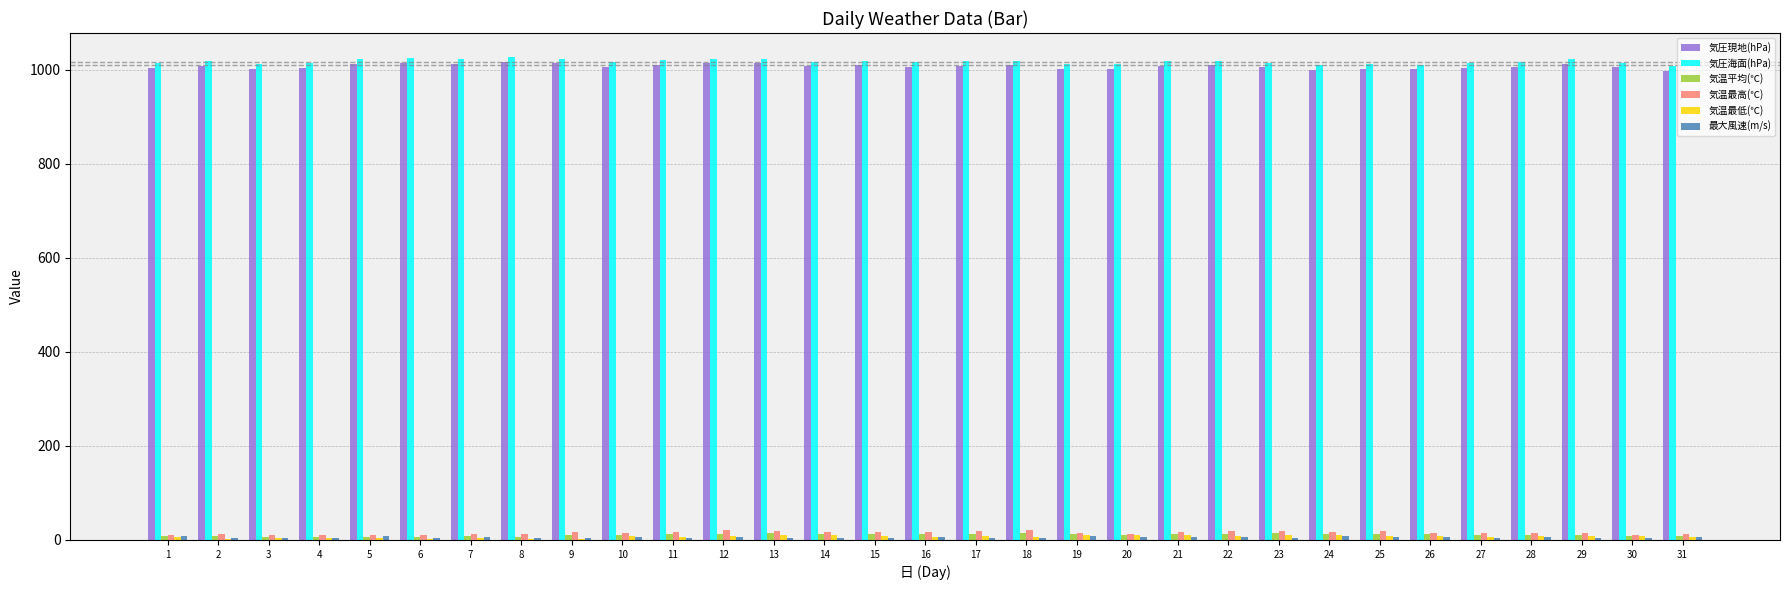

The value of 気圧現地(hPa) at 14 is 648.6. True or false?

False